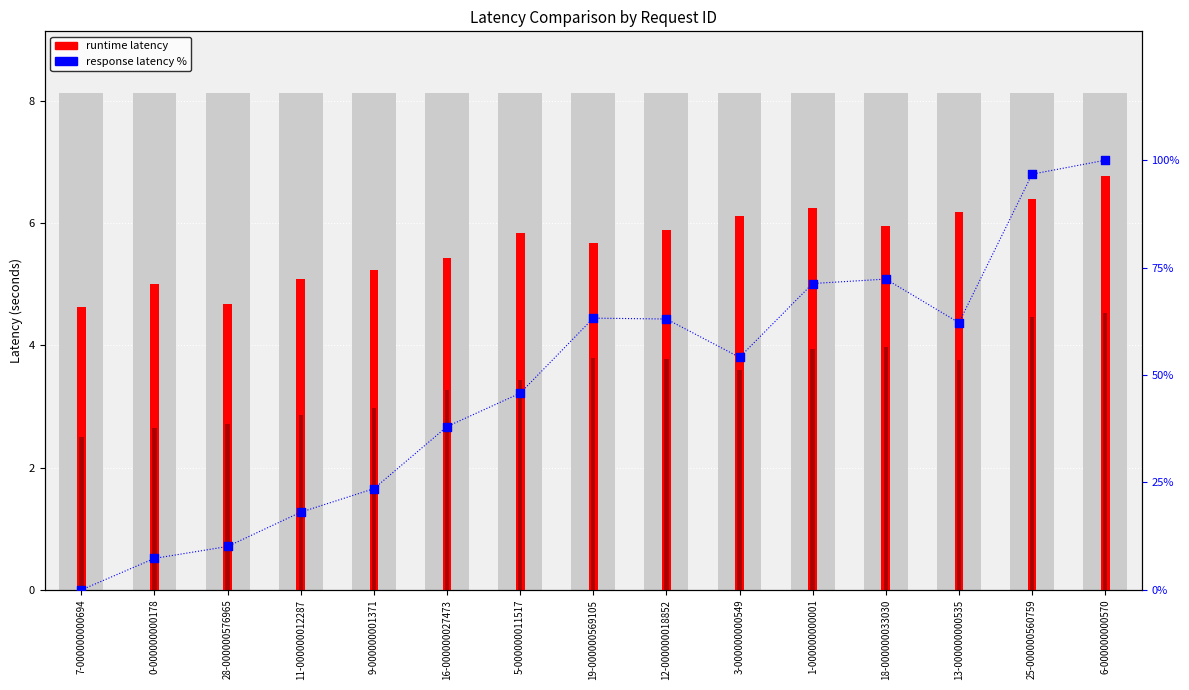

Is the value of detection latency at 11-000000012287 greater than the value of response latency % at 5-000000011517?

No